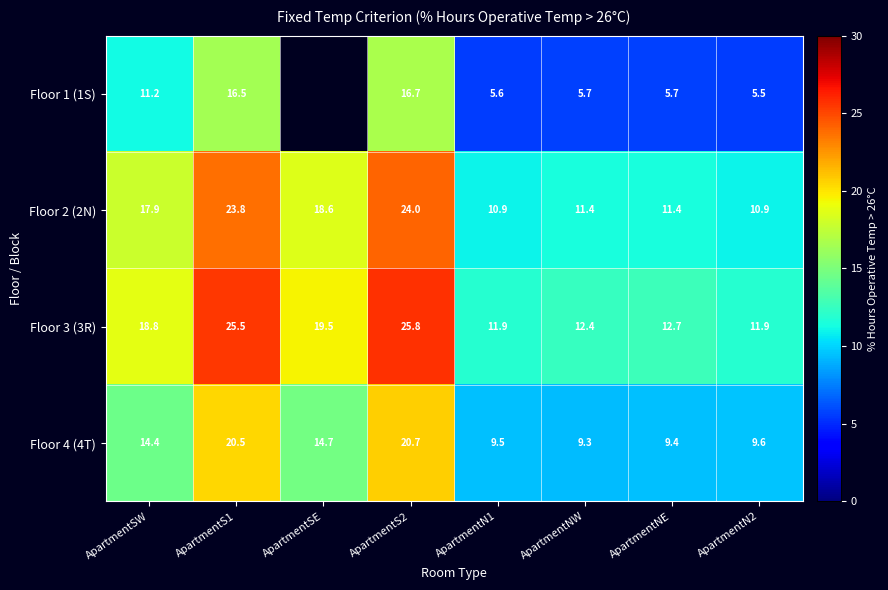

What value does the Floor 2 (2N) series have at ApartmentSW?

17.9